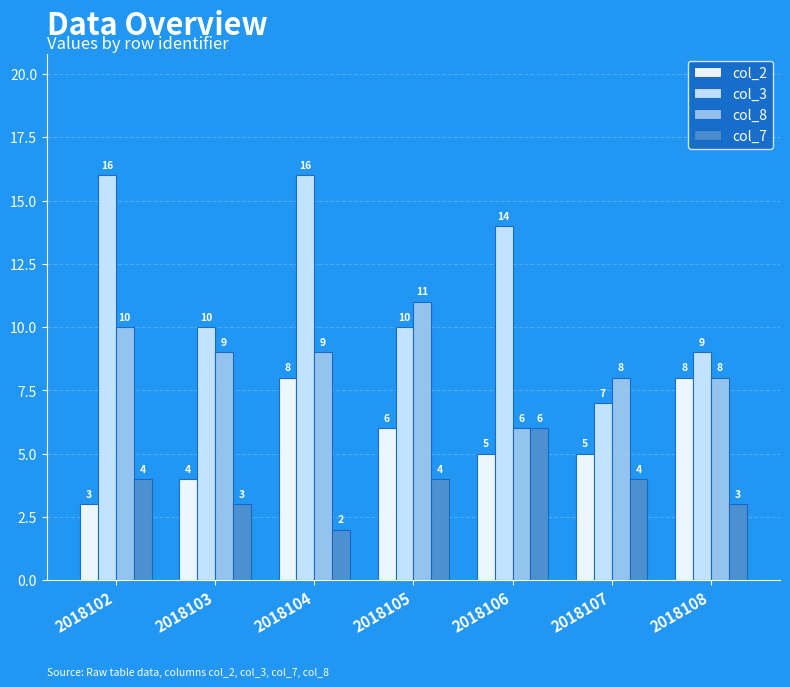

Is it true that col_2 equals 4 at 2018108?

False